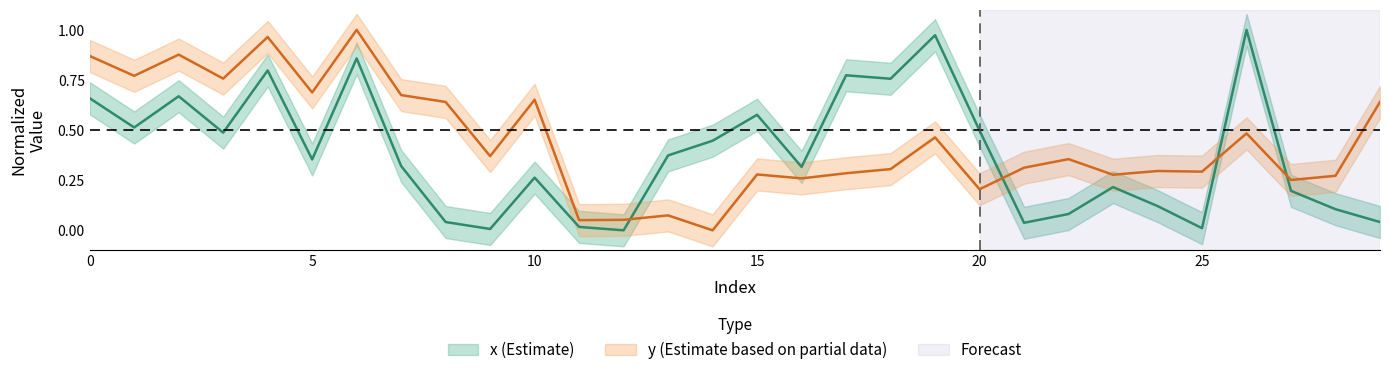

Does the chart have visible grid lines?

No